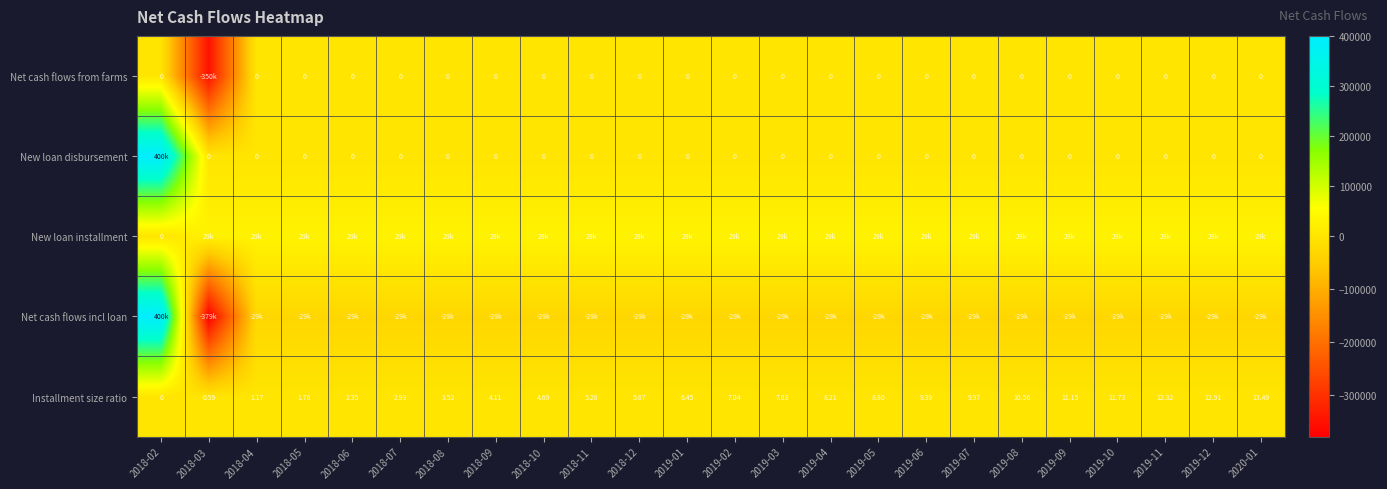

What is the greatest value displayed?

400000.0